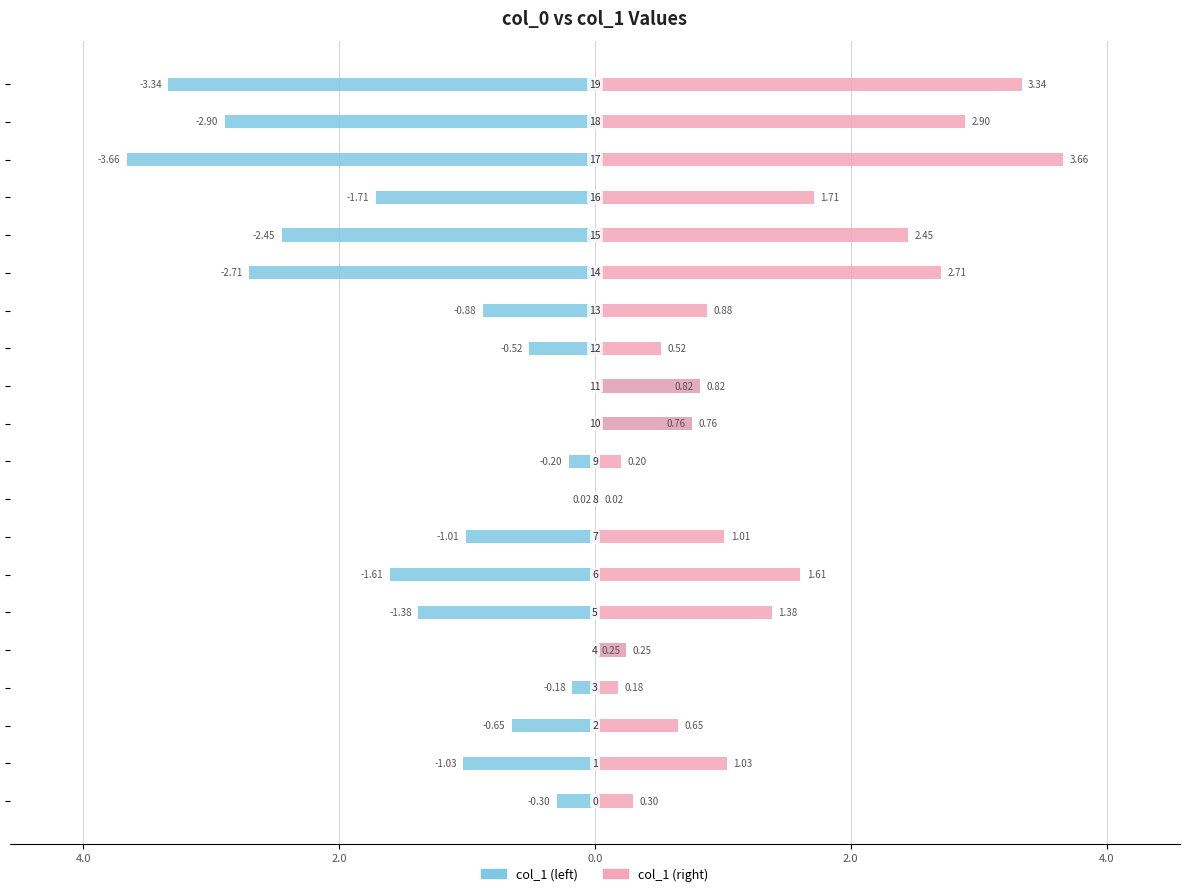

What is the sum of all col_1 (right) values?

26.4